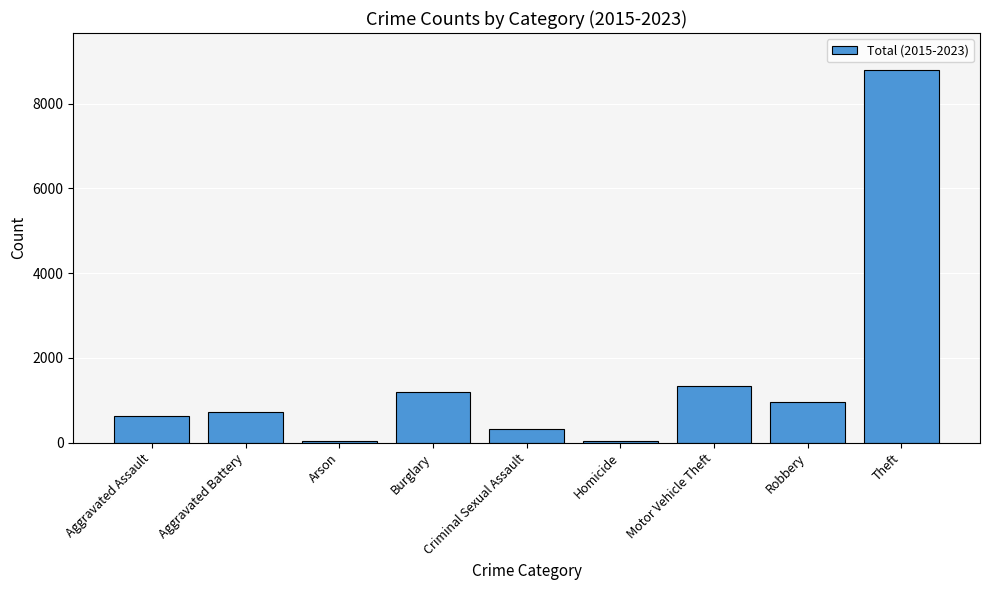

What is the change in value from Aggravated Battery to Motor Vehicle Theft?

+628